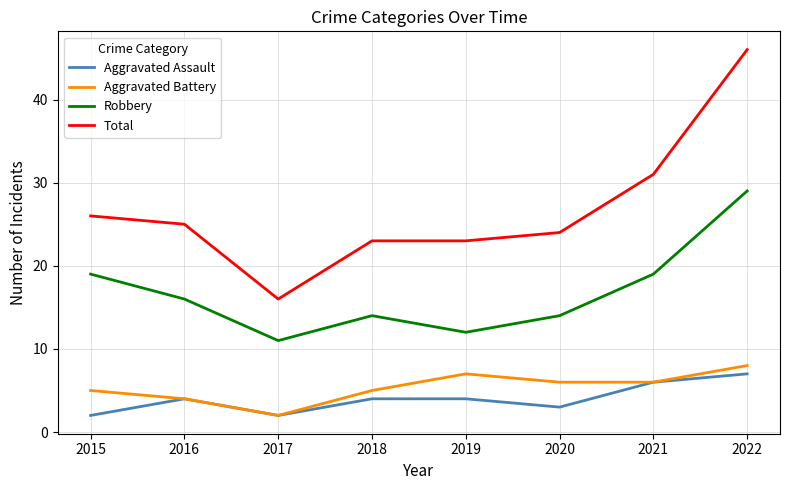

What is the difference between the highest and lowest values at 2019?

19